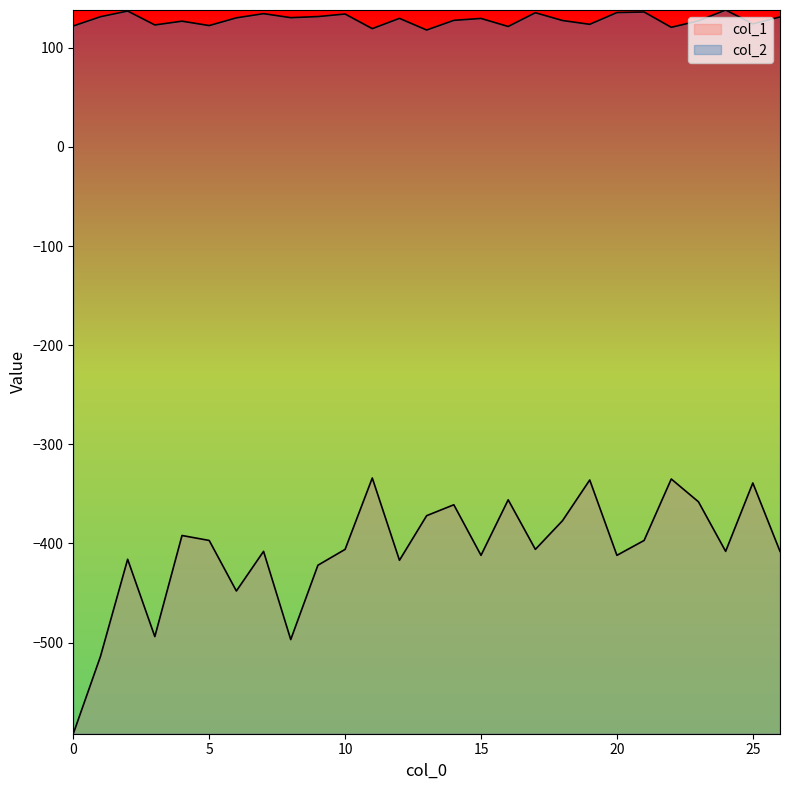

What are all the series names shown in the legend?

col_1, col_2